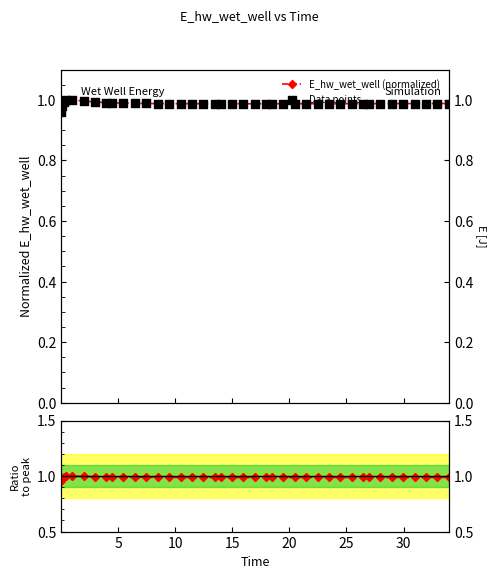

Which series reaches the minimum Y coordinate?

E_hw_wet_well (normalized)